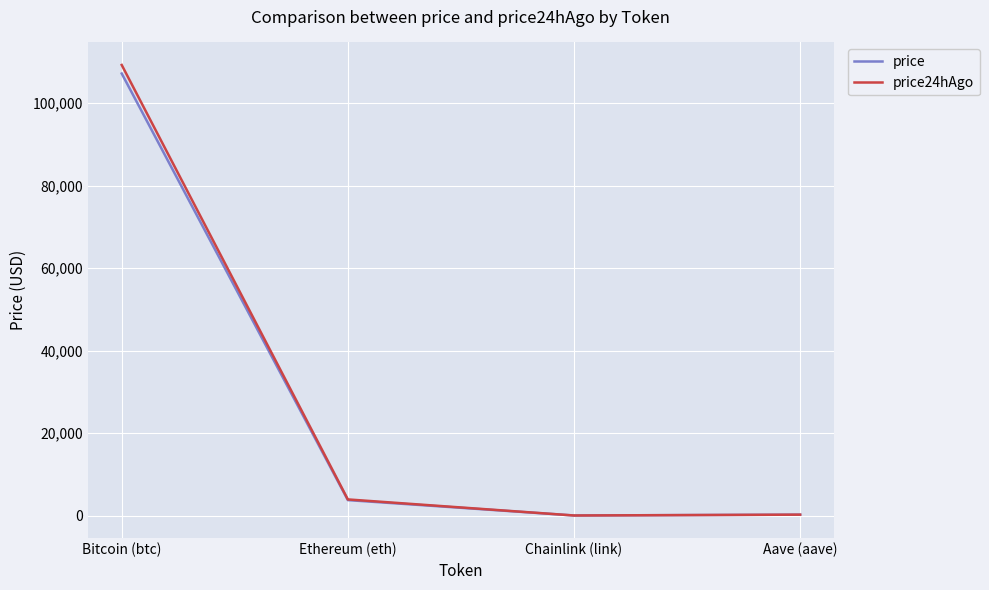

The price series shows 3744.7 at Ethereum (eth). True or false?

True